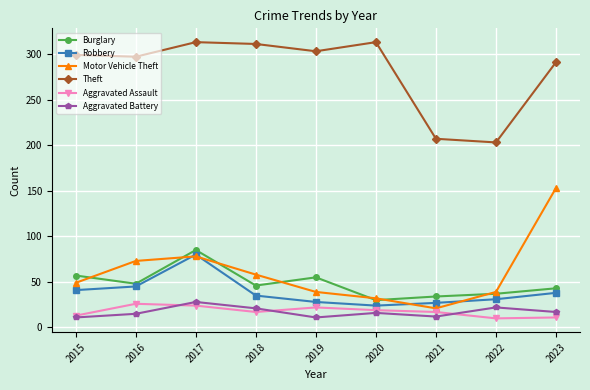

What is the sum of all Aggravated Battery values?

153